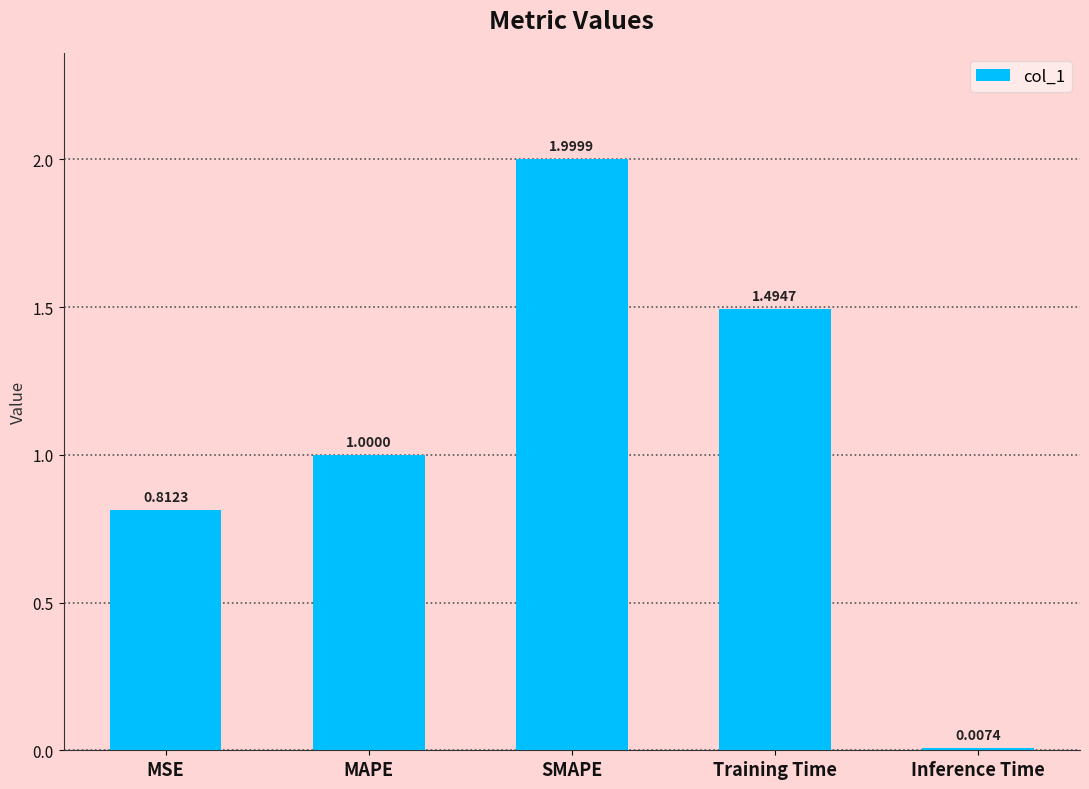

What is the label of the 2nd bar from the left?

MAPE